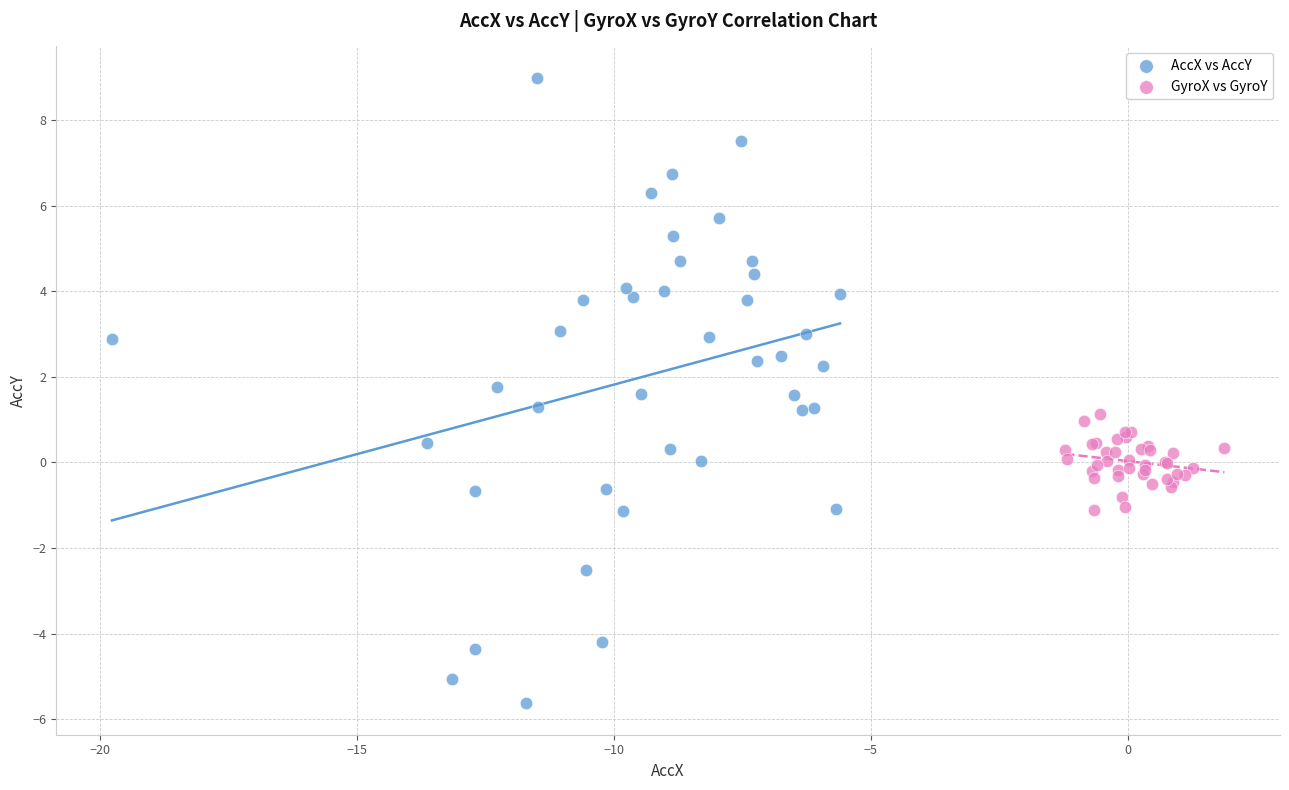

Which series reaches the minimum Y coordinate?

AccX vs AccY